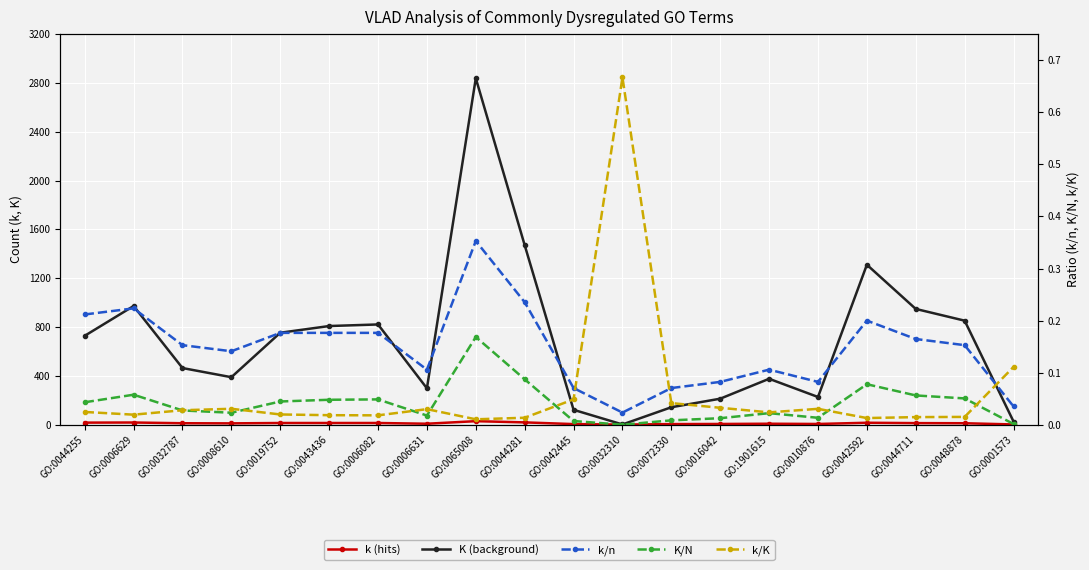

Reading left to right, list all the values displayed in this chart.

k (hits): 18.0	19.0	13.0	12.0	15.0	15.0	15.0	9.0	30.0	20.0	6.0	2.0	6.0	7.0	9.0	7.0	17.0	14.0	13.0	3.0
K (background): 729.0	973.0	465.0	390.0	754.0	809.0	822.0	299.0	2838.0	1471.0	123.0	3.0	144.0	214.0	377.0	228.0	1311.0	949.0	853.0	27.0
k/n: 0.2	0.2	0.2	0.1	0.2	0.2	0.2	0.1	0.4	0.2	0.1	0.0	0.1	0.1	0.1	0.1	0.2	0.2	0.2	0.0
K/N: 0.0	0.1	0.0	0.0	0.0	0.0	0.0	0.0	0.2	0.1	0.0	0.0	0.0	0.0	0.0	0.0	0.1	0.1	0.1	0.0
k/K: 0.0	0.0	0.0	0.0	0.0	0.0	0.0	0.0	0.0	0.0	0.0	0.7	0.0	0.0	0.0	0.0	0.0	0.0	0.0	0.1